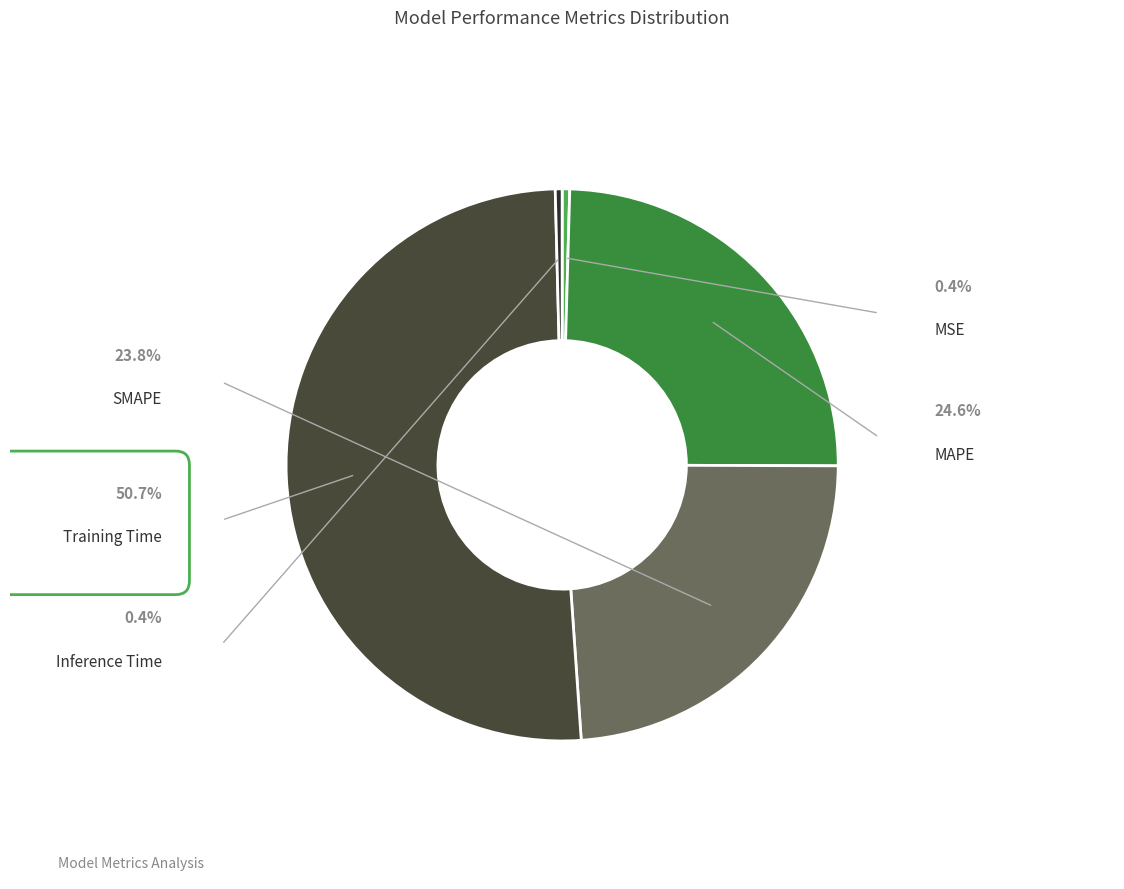

Is it true that Training Time is 51% of the pie?

True